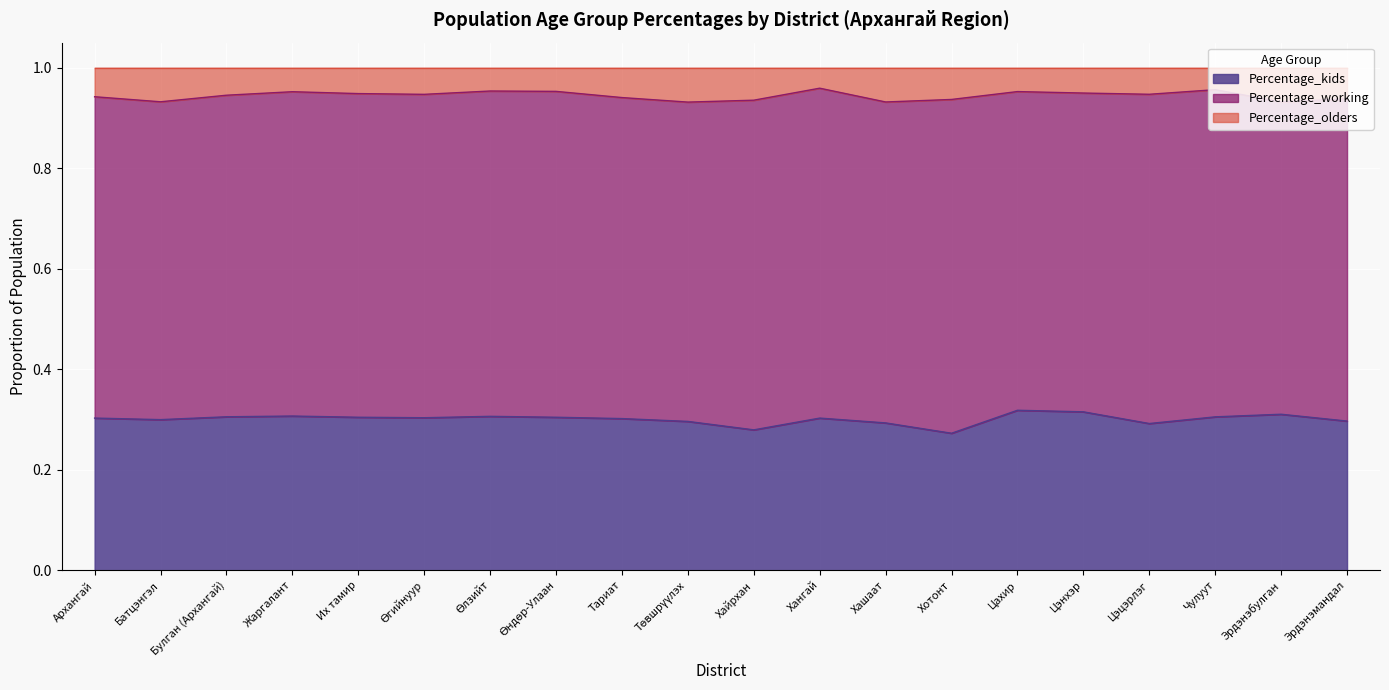

What is the total value across all series at Хангай?

1.0